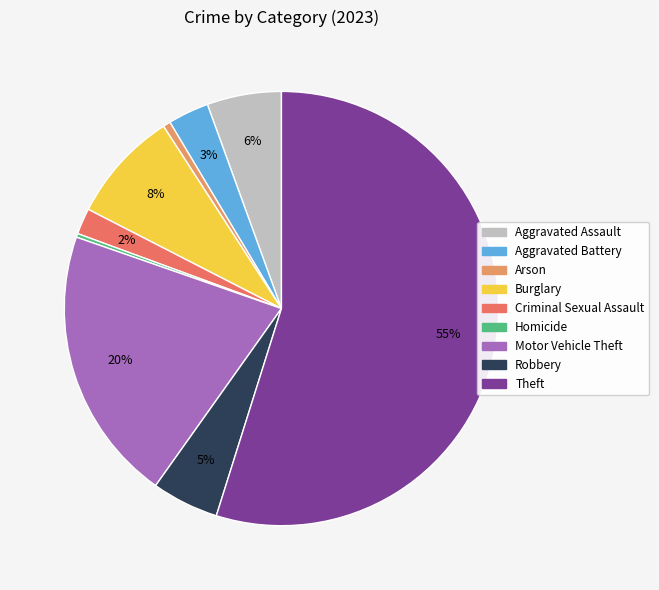

True or false: Aggravated Assault accounts for 6% of the total.

True